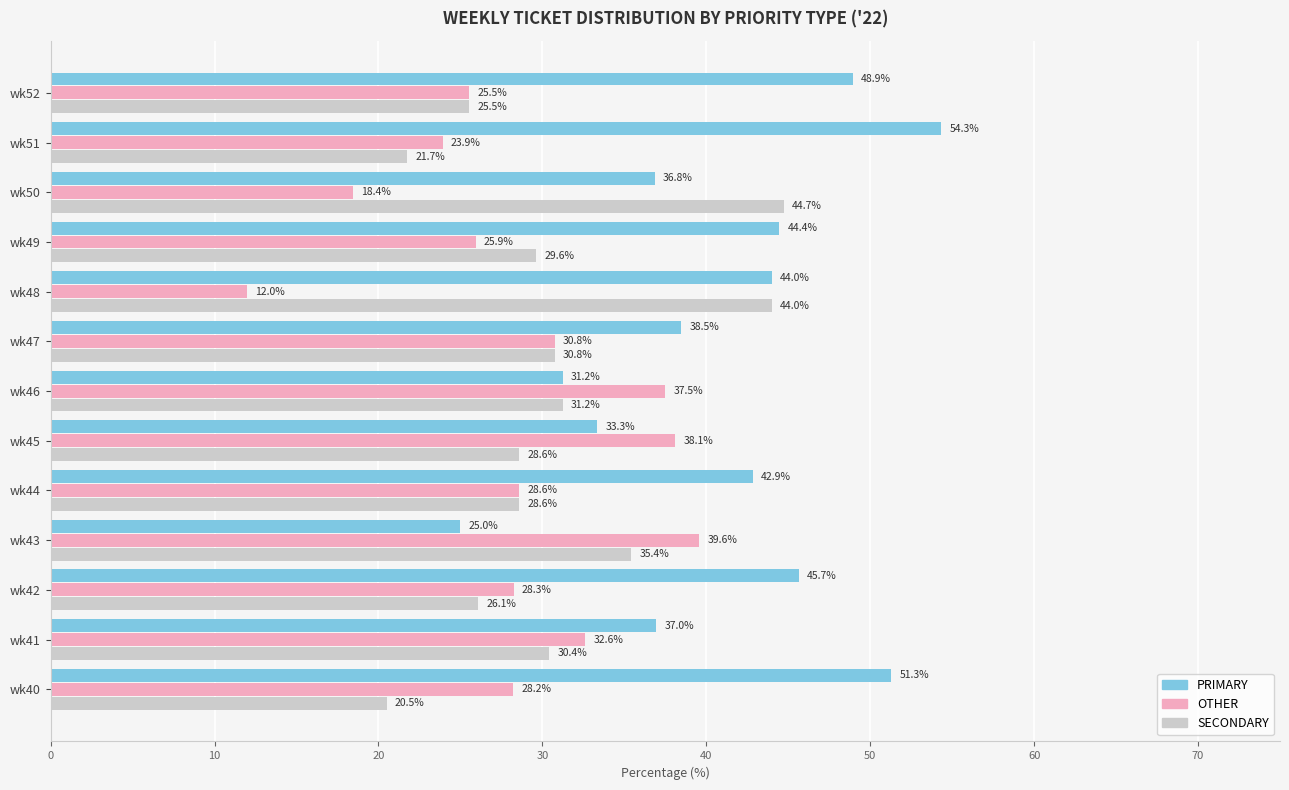

What is the total value across all series at wk45?

100.0